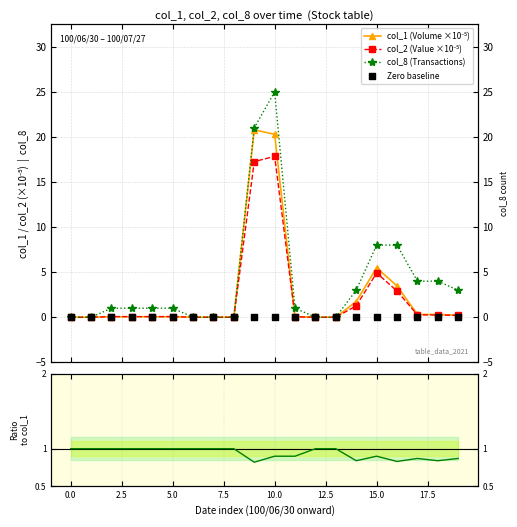

Is the value of col_1 (Volume ×10⁻⁵) at 17 greater than the value of col_8 (Transactions) at 10.0?

No